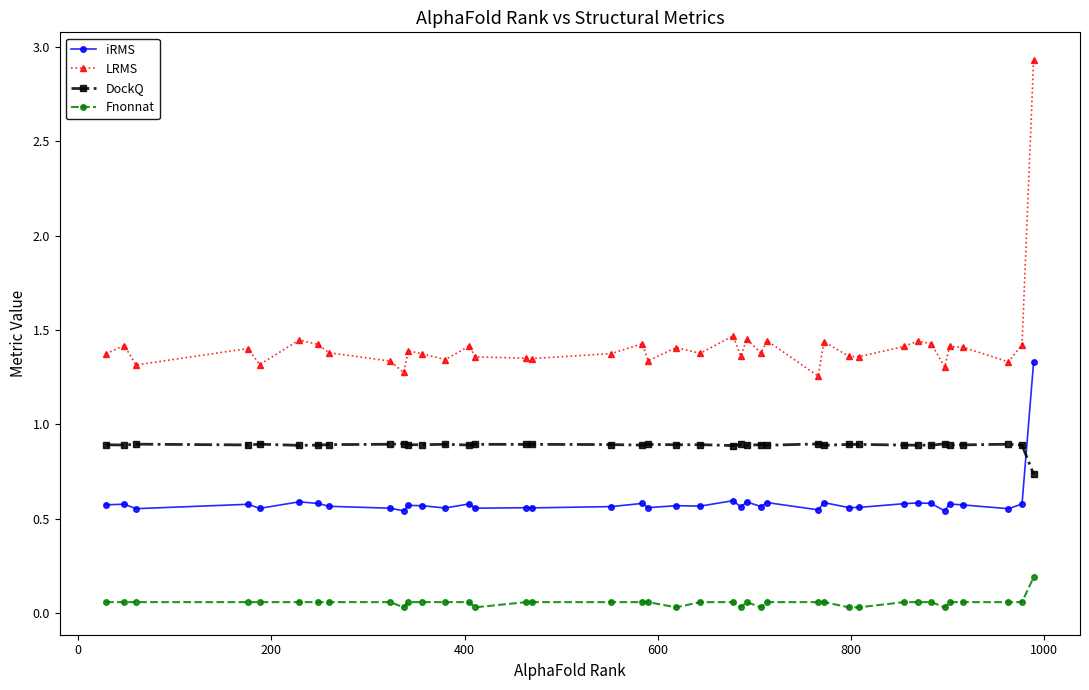

List the series in order of their overall mean, lowest first.

Fnonnat, iRMS, DockQ, LRMS